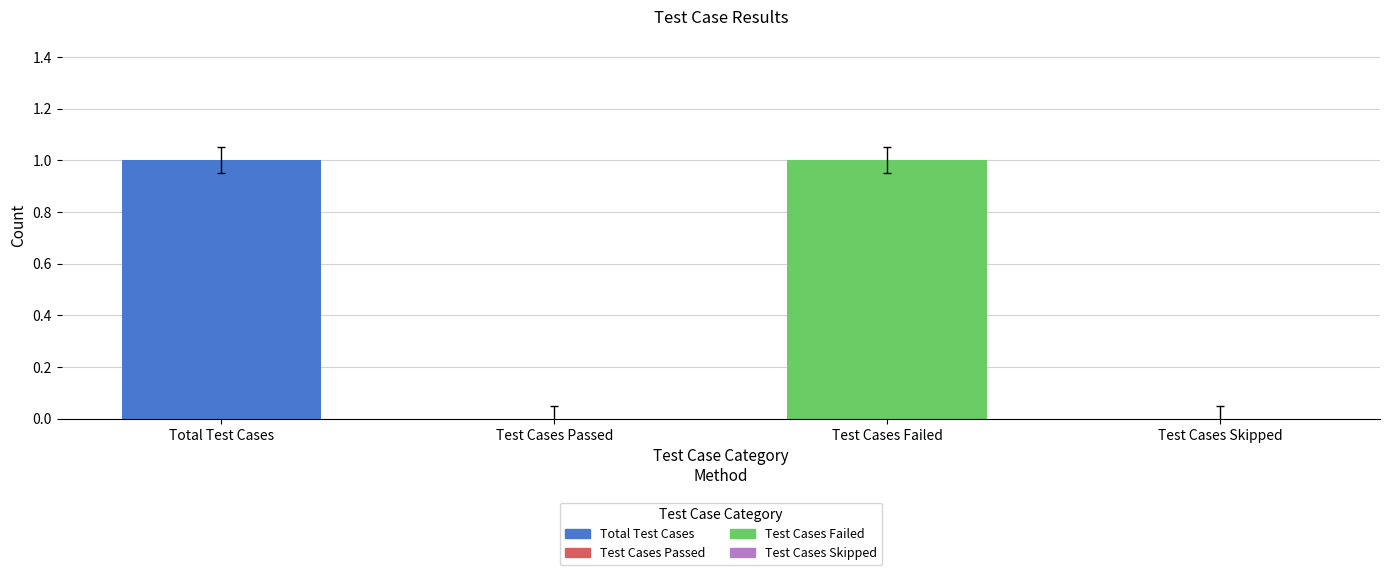

Which has a higher value, Total Test Cases or Test Cases Skipped?

Total Test Cases